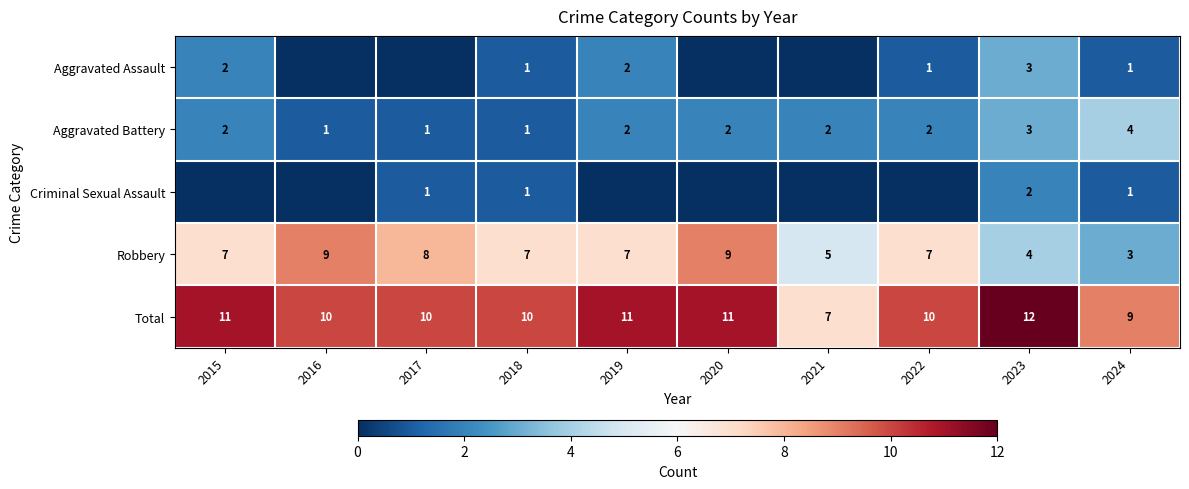

What is the maximum value for Robbery?

9